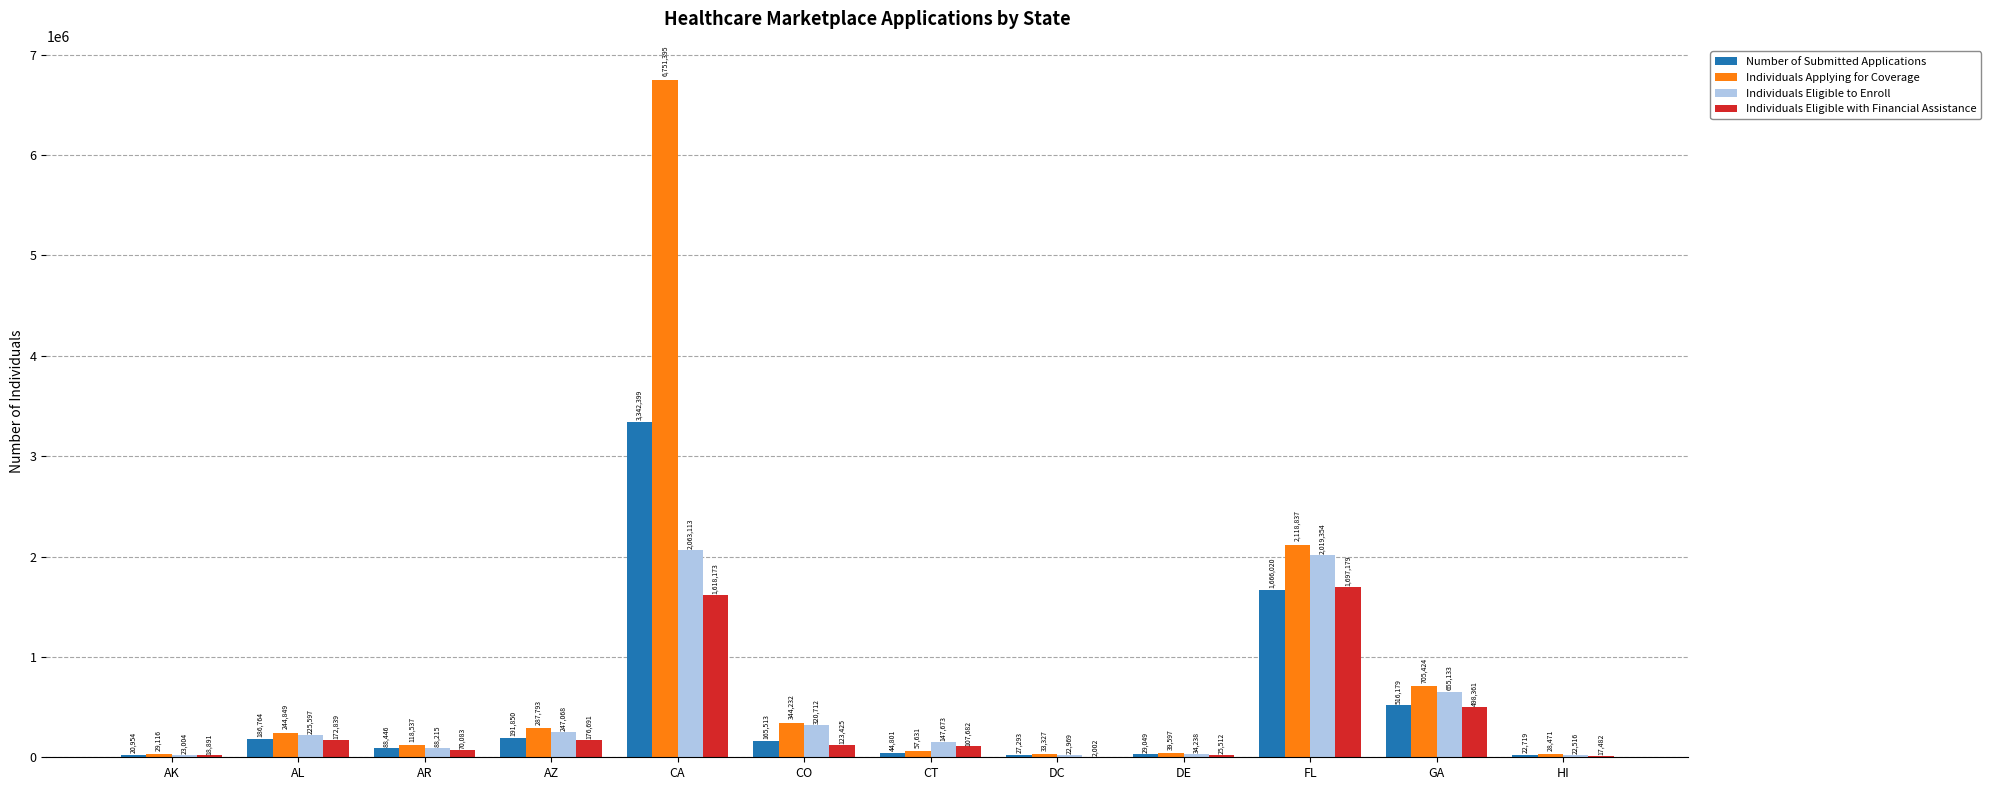

Which series changed the most between AZ and DE?

Individuals Applying for Coverage